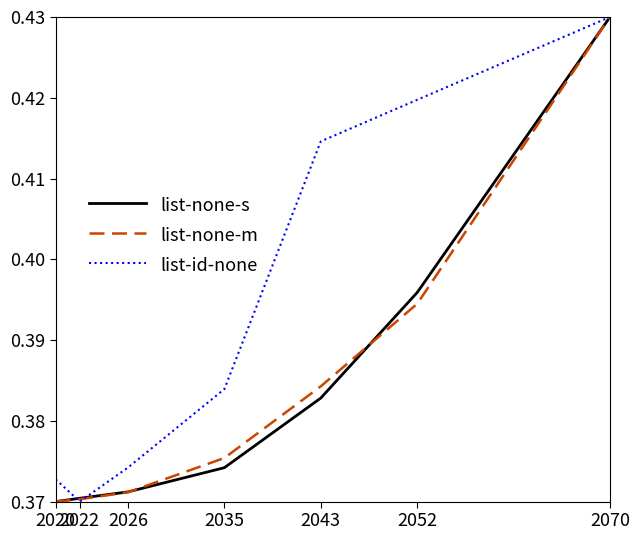

At which label is list-id-none closest to 0?

2022